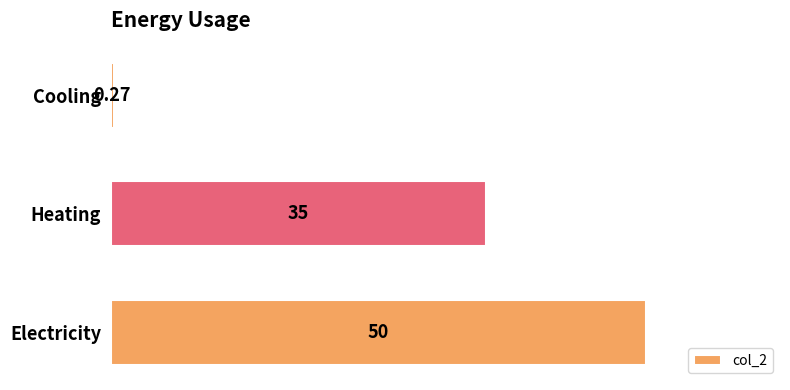

Which label corresponds to the smallest value in the chart?

Cooling